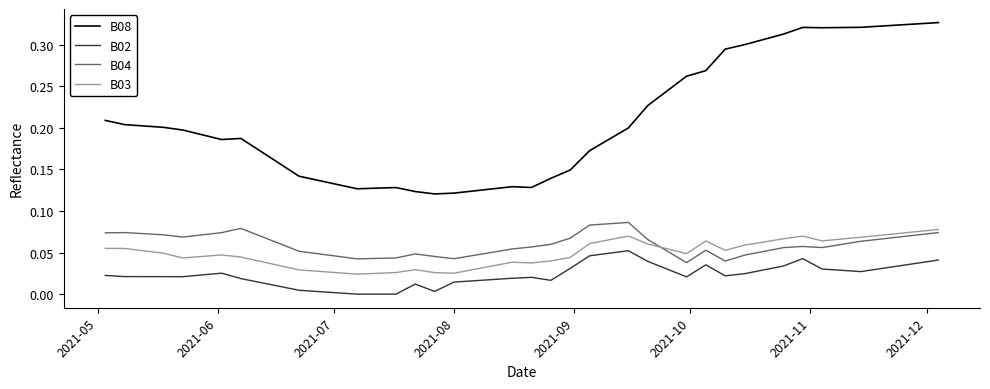

Which series has the largest range (max minus min)?

B08